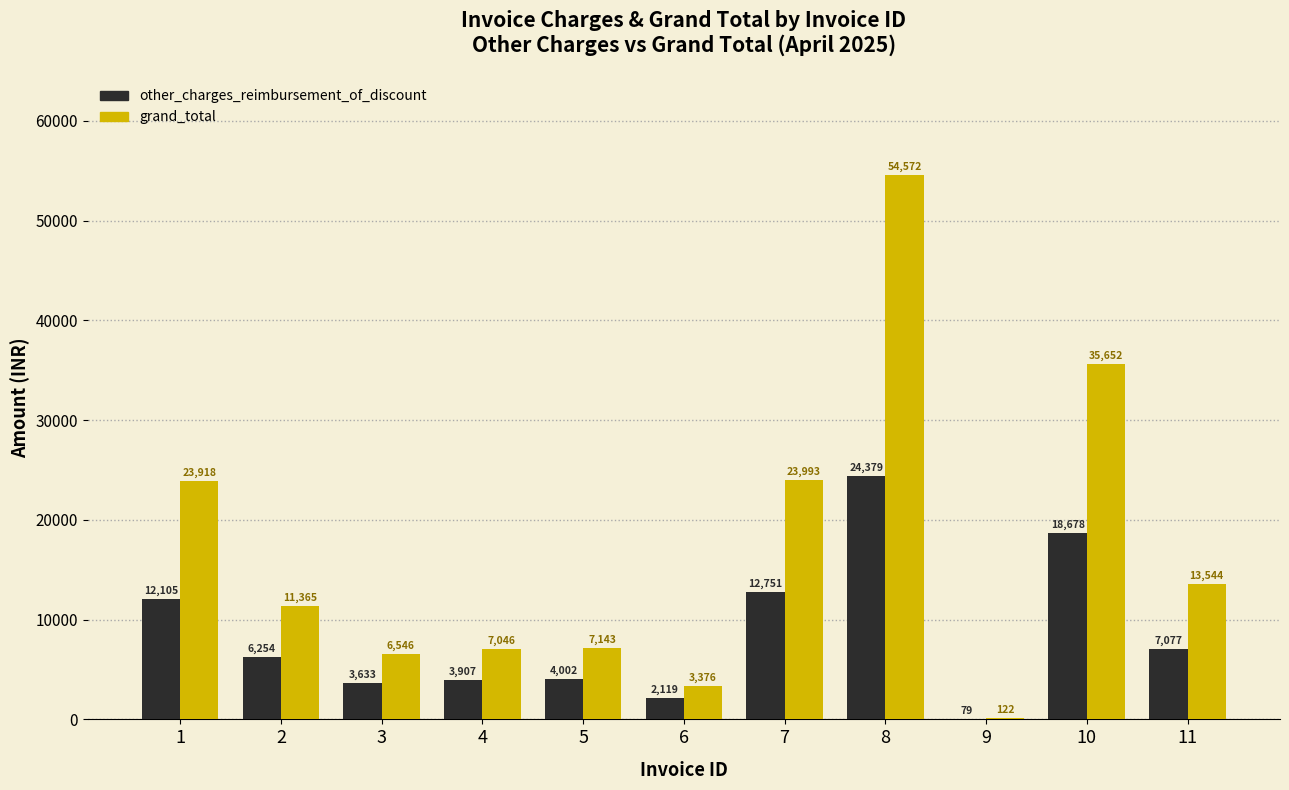

How many values in the other_charges_reimbursement_of_discount series exceed 6253?

6